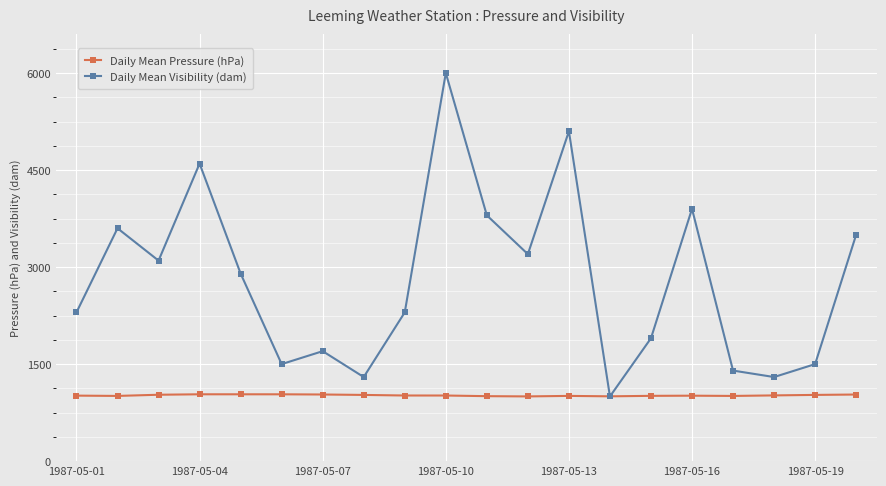

Count the number of categories in the chart.

20